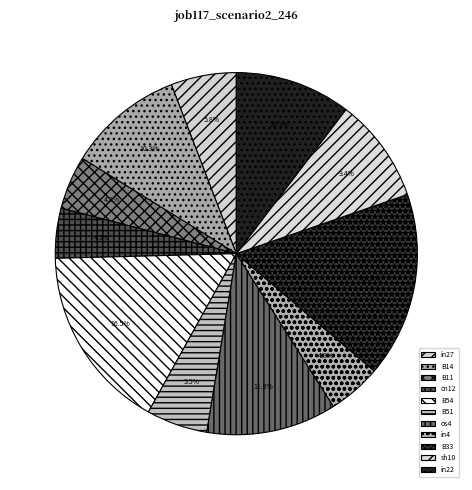

Count the number of slices in the pie.

11